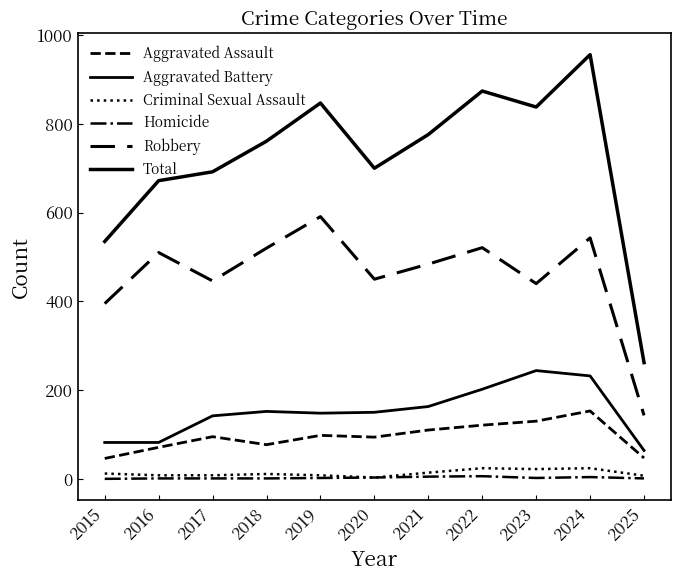

Reading right to left, extract all data points from this chart.

Aggravated Assault: 47	153	130	121	110	94	98	77	95	71	46
Aggravated Battery: 64	232	244	202	163	150	148	152	142	82	82
Criminal Sexual Assault: 7	24	22	24	14	3	8	11	8	8	12
Homicide: 1	4	2	6	5	3	2	1	1	1	0
Robbery: 143	543	440	521	484	450	591	520	446	510	395
Total: 262	956	838	874	776	700	847	761	692	672	535